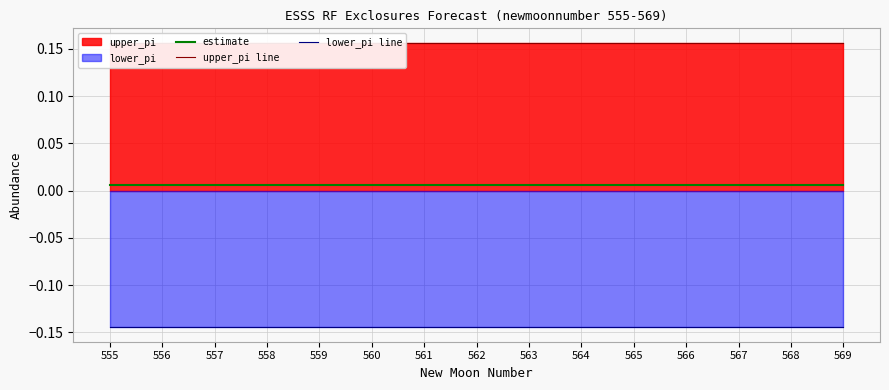

Is it true that upper_pi line equals 0.2 at 568?

True